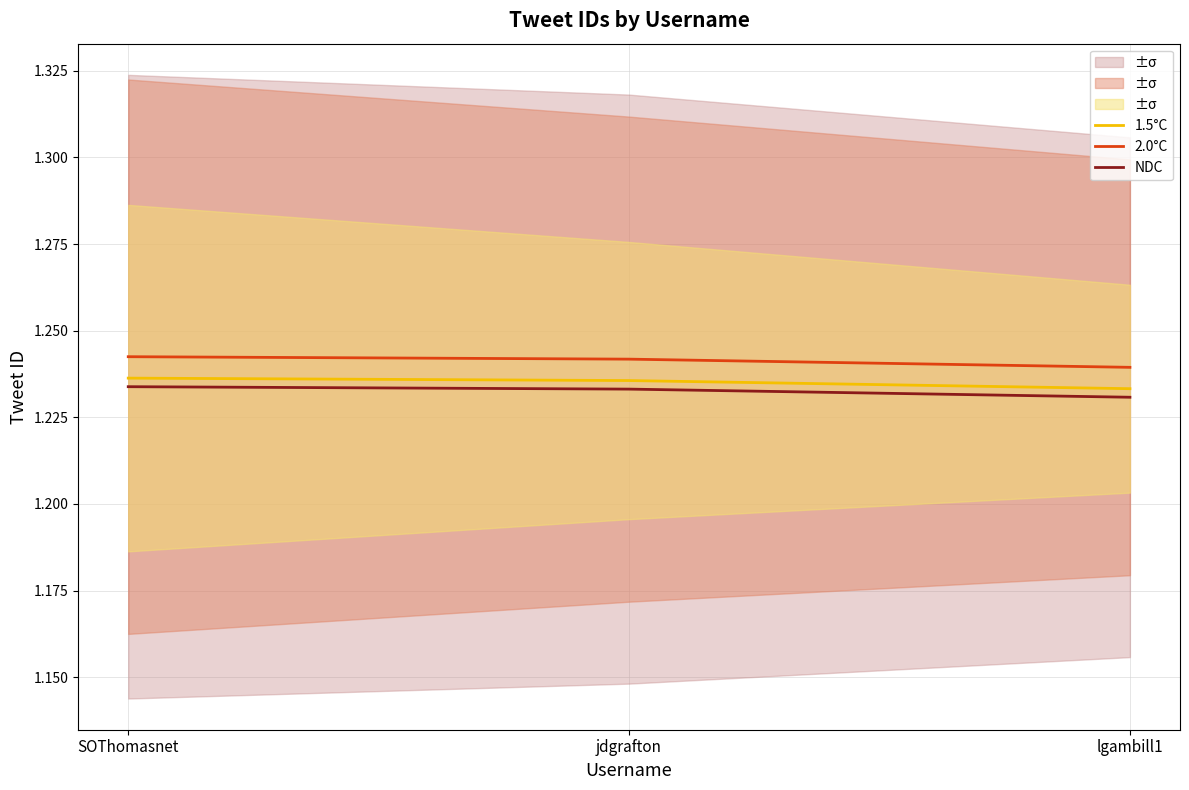

Reading left to right, transcribe all the data shown in this chart.

1.5°C: 1.2	1.2	1.2
2.0°C: 1.2	1.2	1.2
NDC: 1.2	1.2	1.2